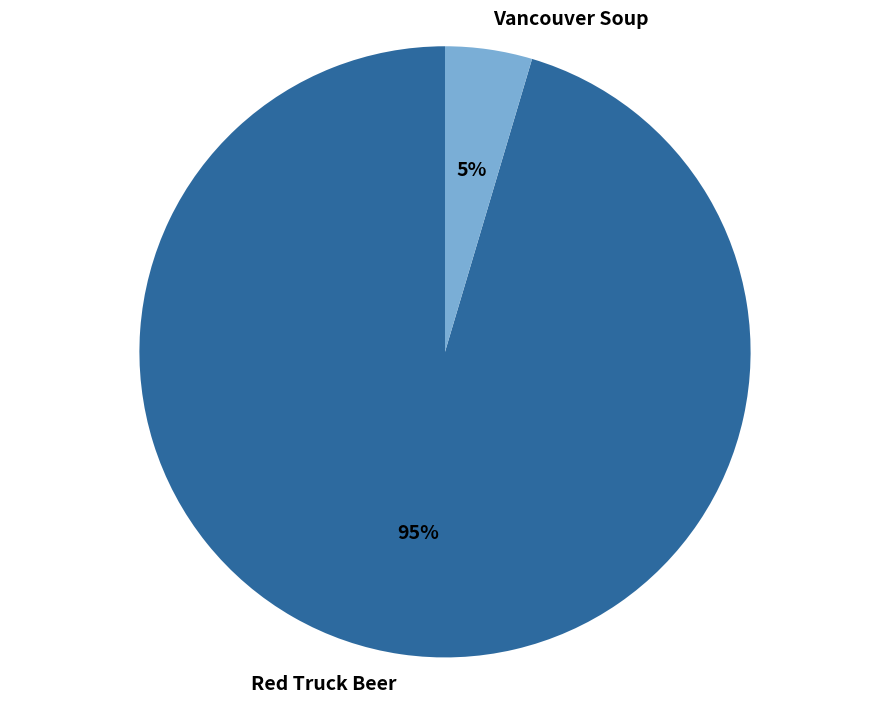

Which category has the biggest portion of the pie?

Red Truck Beer